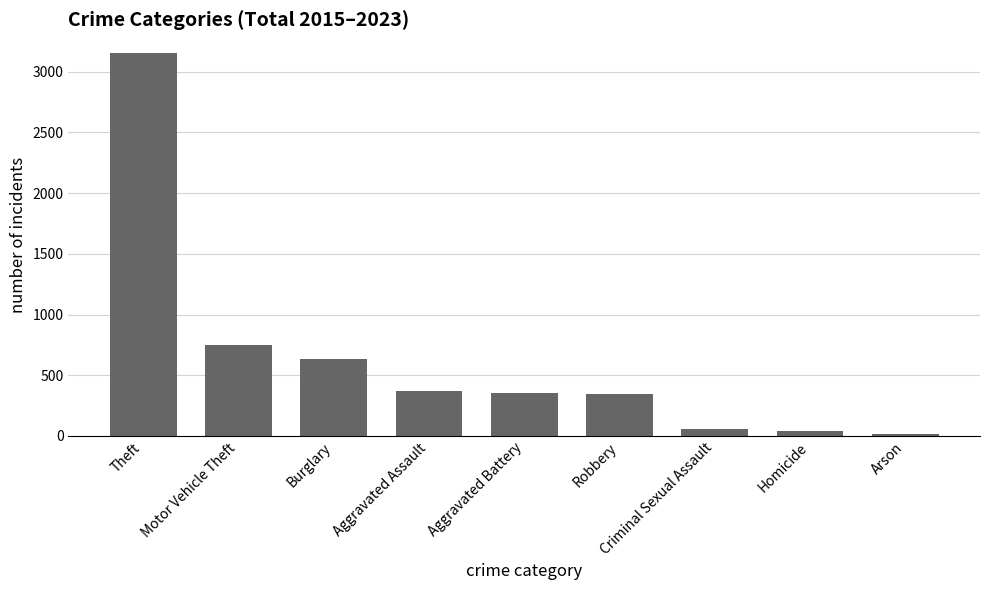

Does the chart contain stacked bars?

No